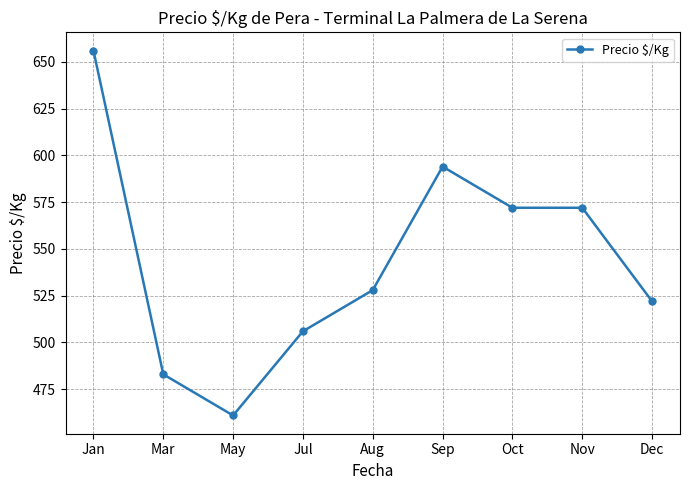

Between Mar and Sep, which is larger?

Sep